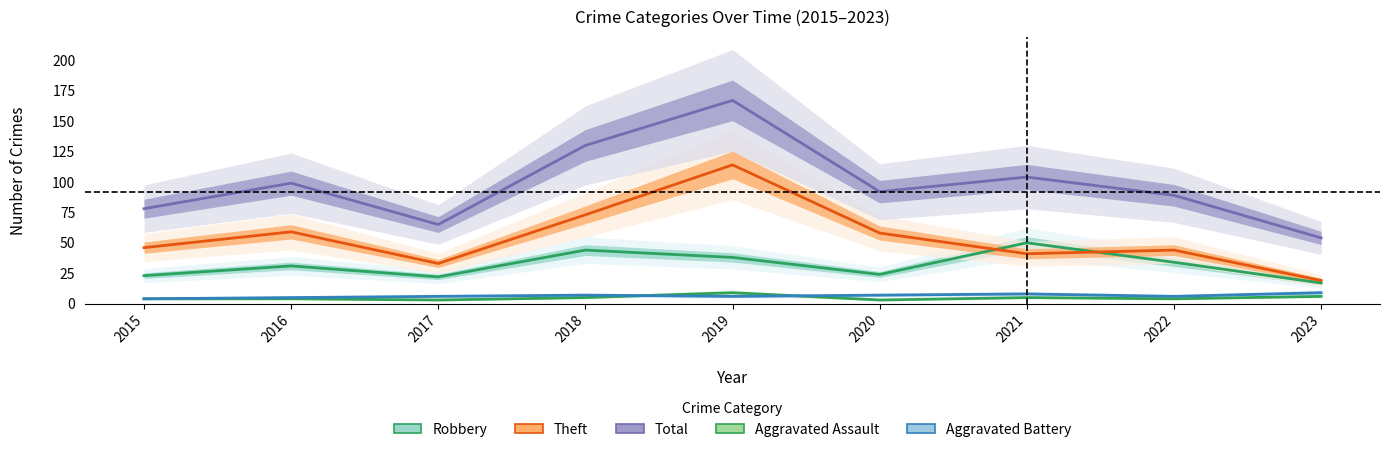

What is the difference between the Total values at 2019 and 2018?

37